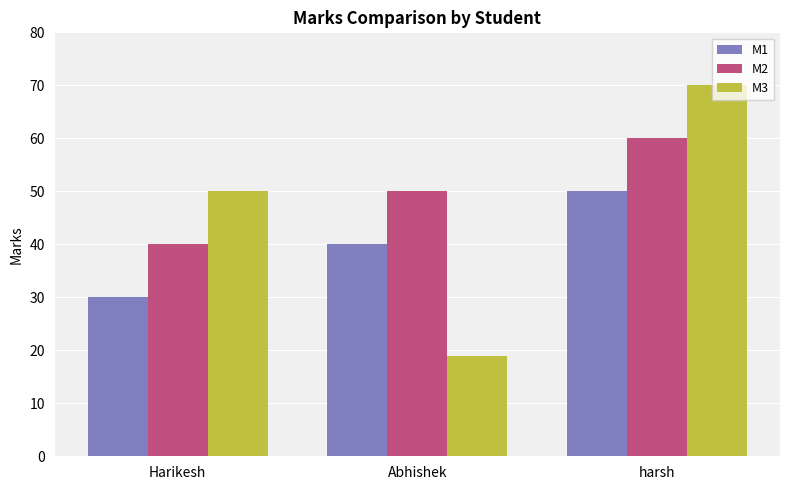

What is the approximate value of M2 at Harikesh?

40